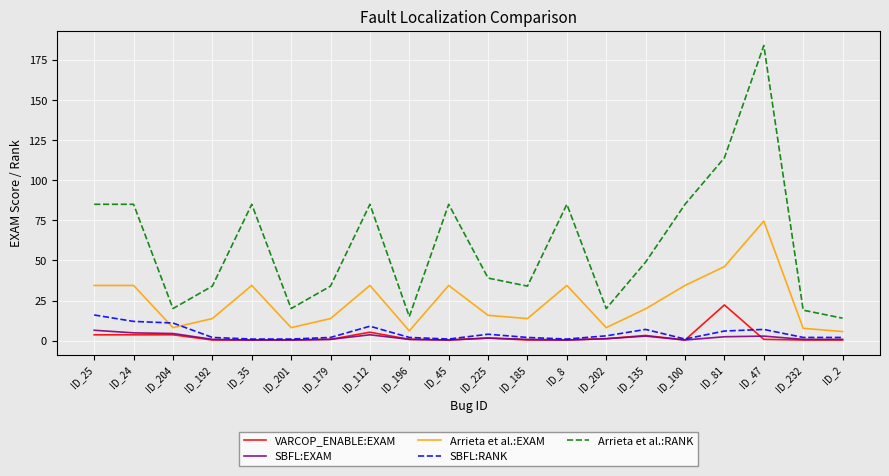

The Arrieta et al.:EXAM series shows 13.8 at ID_192. True or false?

True